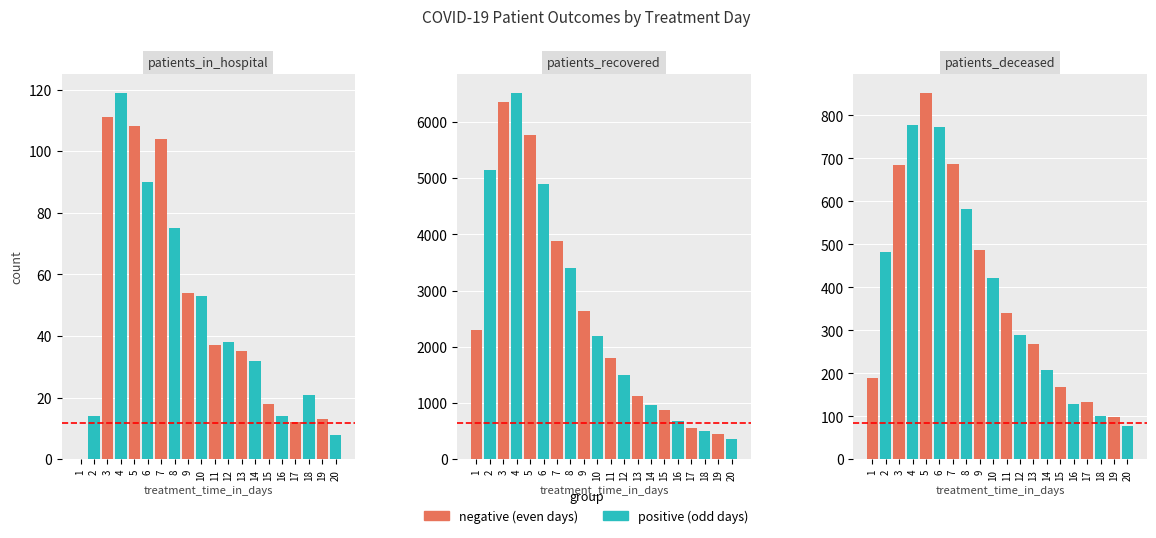

How many values in the negative series exceed 98?

9